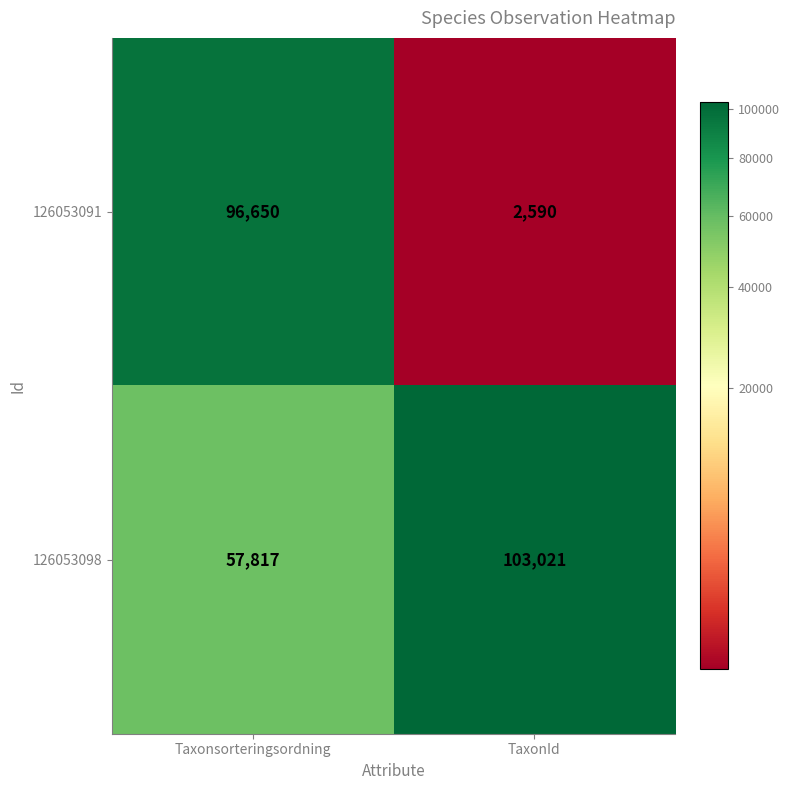

What value does the 126053091 series have at TaxonId, to the nearest 50?

2600